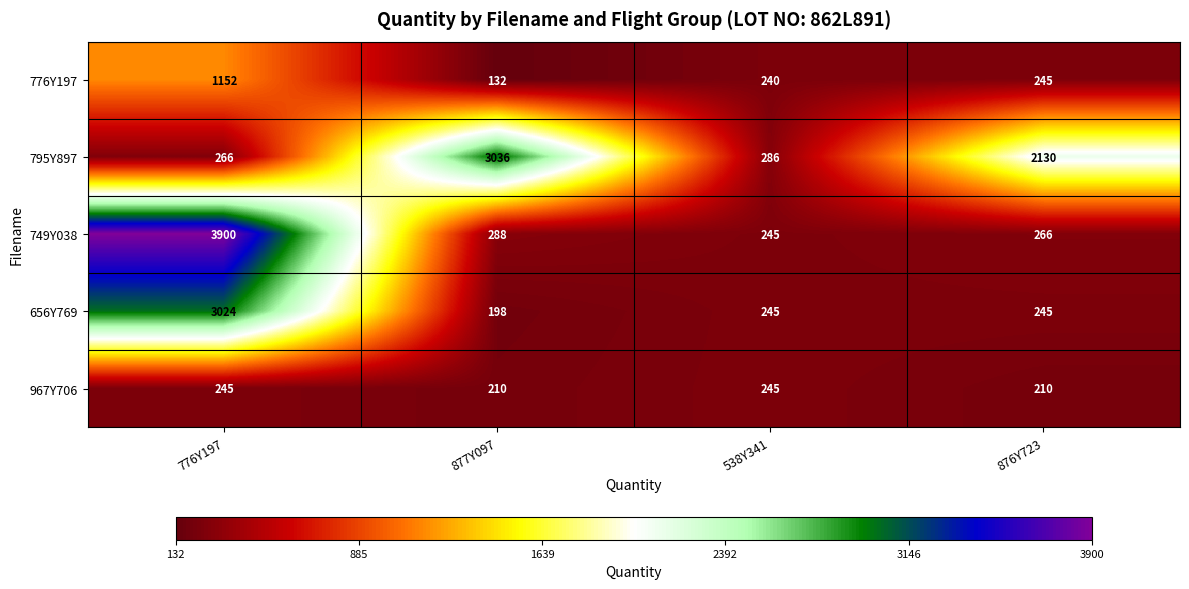

At 776Y197, list the series in order from smallest to largest.

967Y706, 795Y897, 776Y197, 656Y769, 749Y038